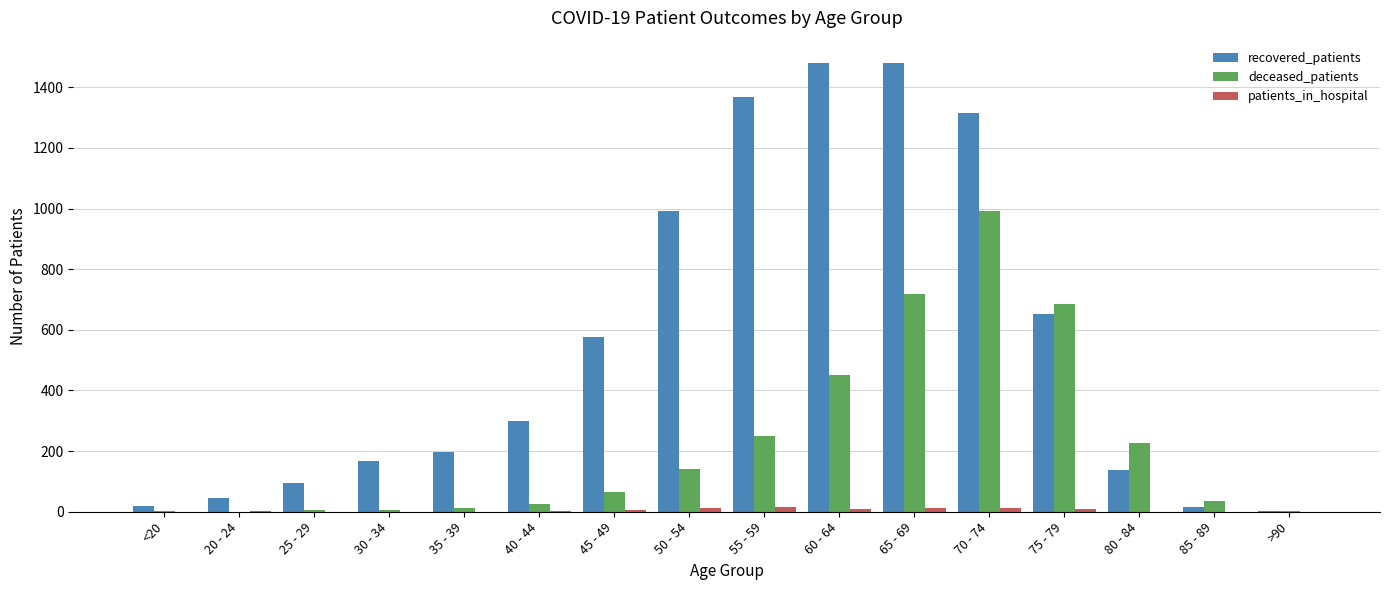

The deceased_patients series shows 644 at 70 - 74. True or false?

False